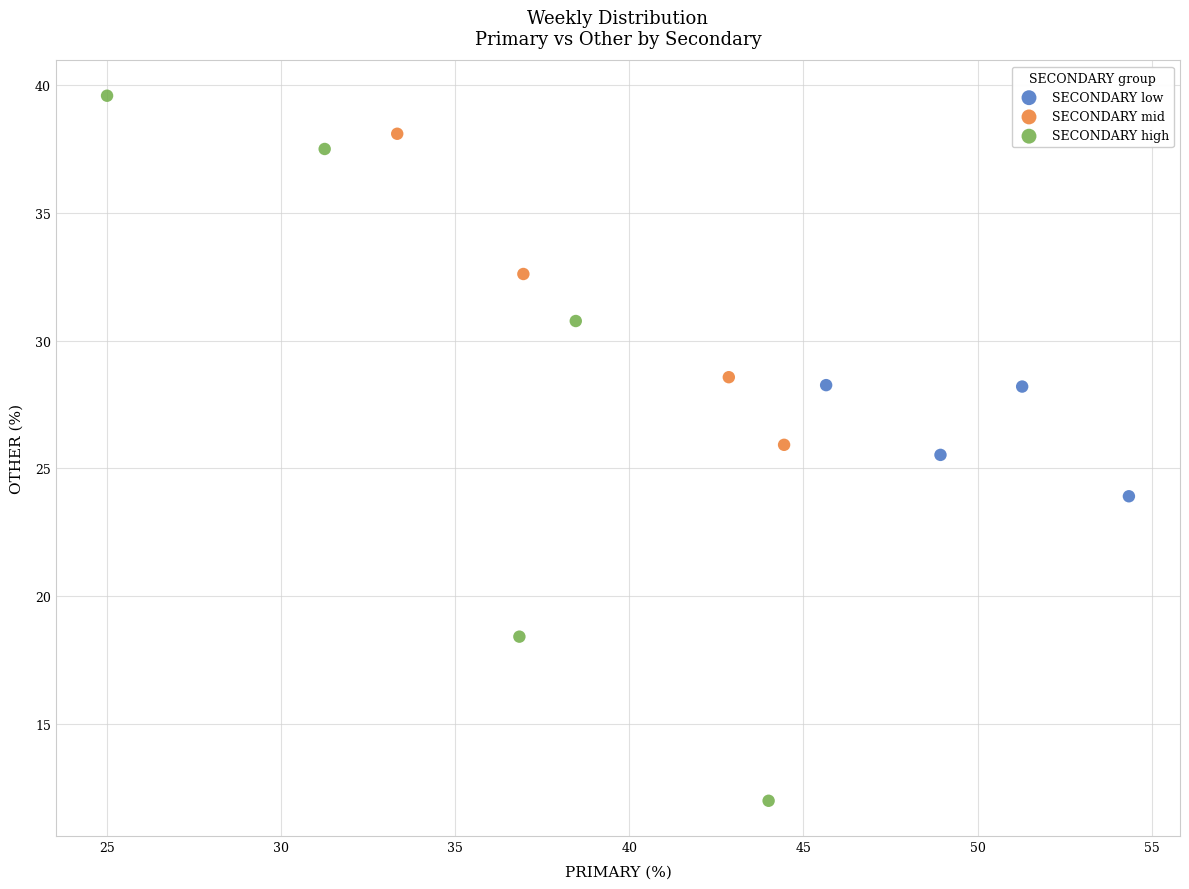

Which series contains the highest Y value?

SECONDARY high